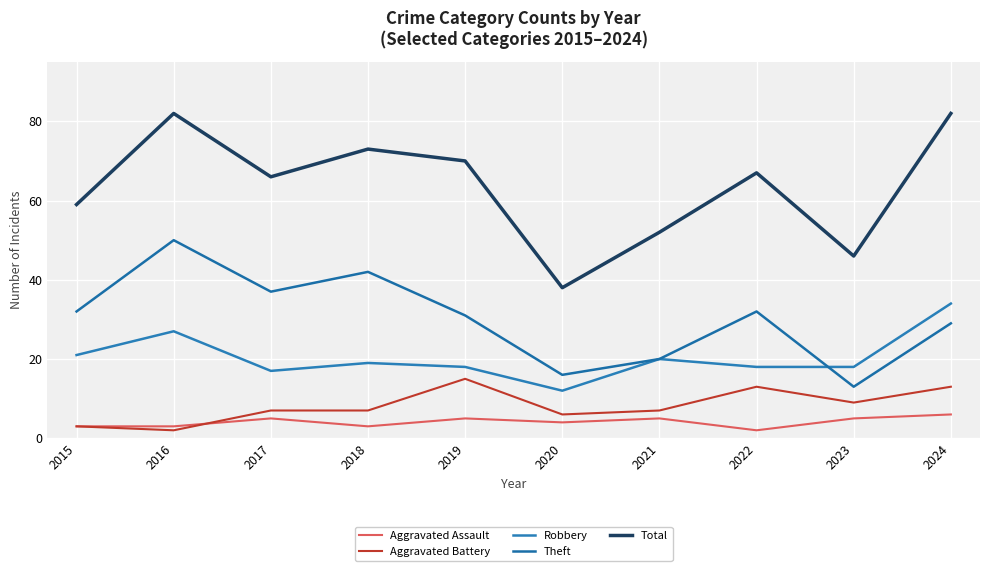

At which label does Aggravated Battery reach its minimum?

2016